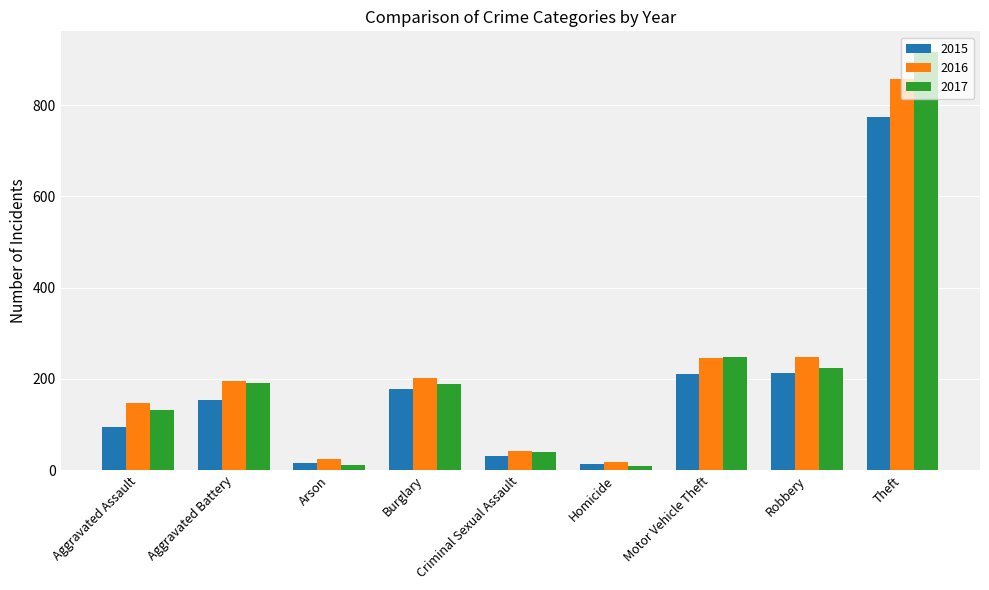

What are all the series names shown in the legend?

2015, 2016, 2017